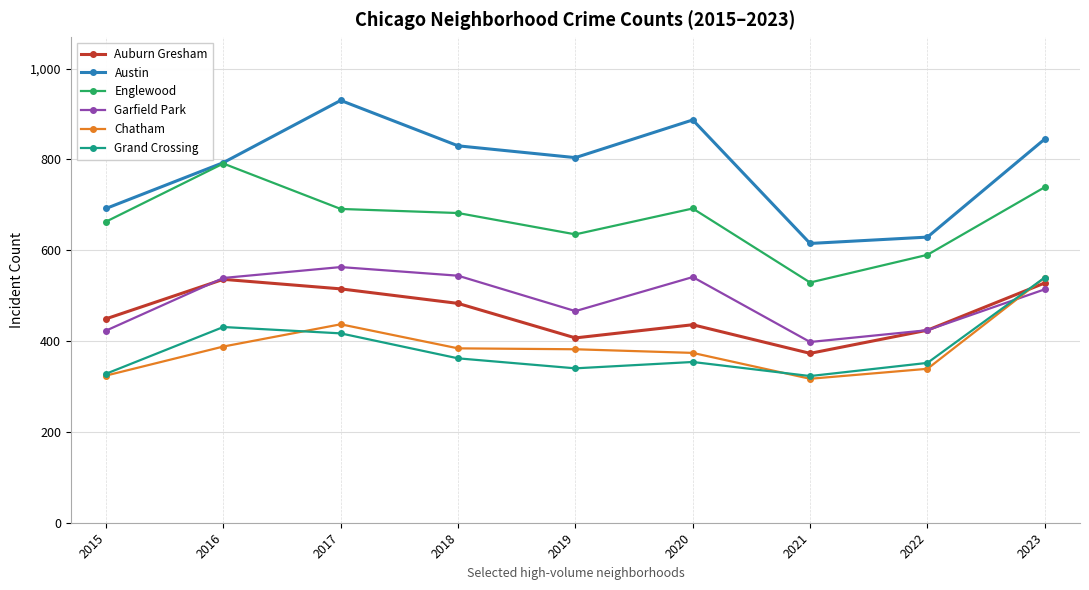

What is the difference between the maximum and minimum values in the Englewood series?

262